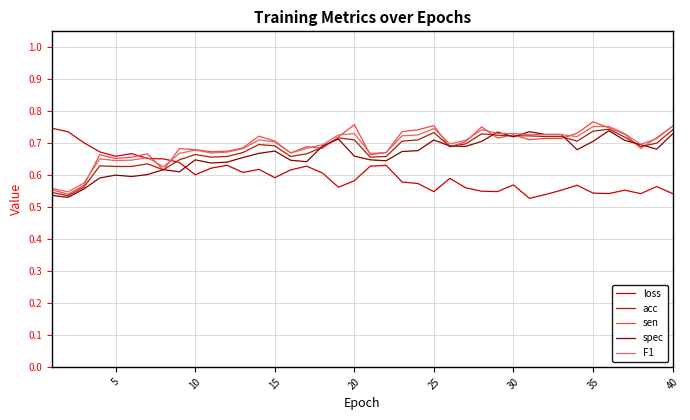

Does the chart display data point markers on the line(s)?

No